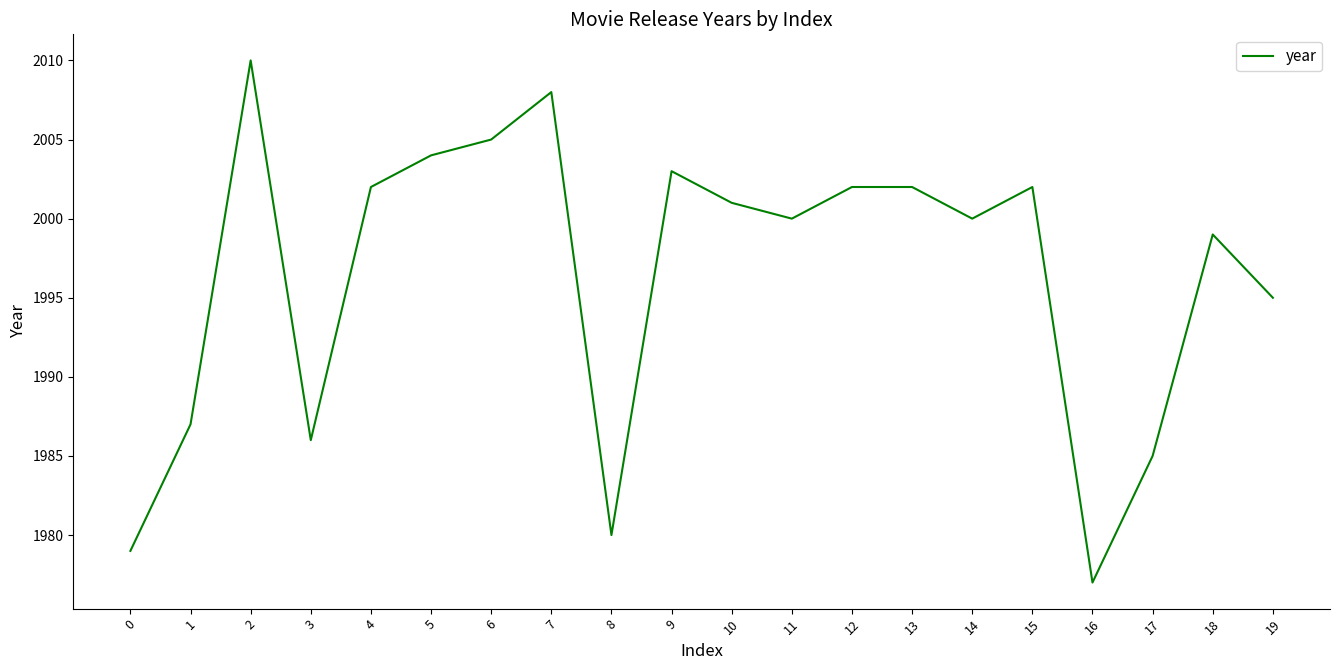

Reading left to right, list all the values displayed in this chart.

0=1979	1=1987	2=2010	3=1986	4=2002	5=2004	6=2005	7=2008	8=1980	9=2003	10=2001	11=2000	12=2002	13=2002	14=2000	15=2002	16=1977	17=1985	18=1999	19=1995